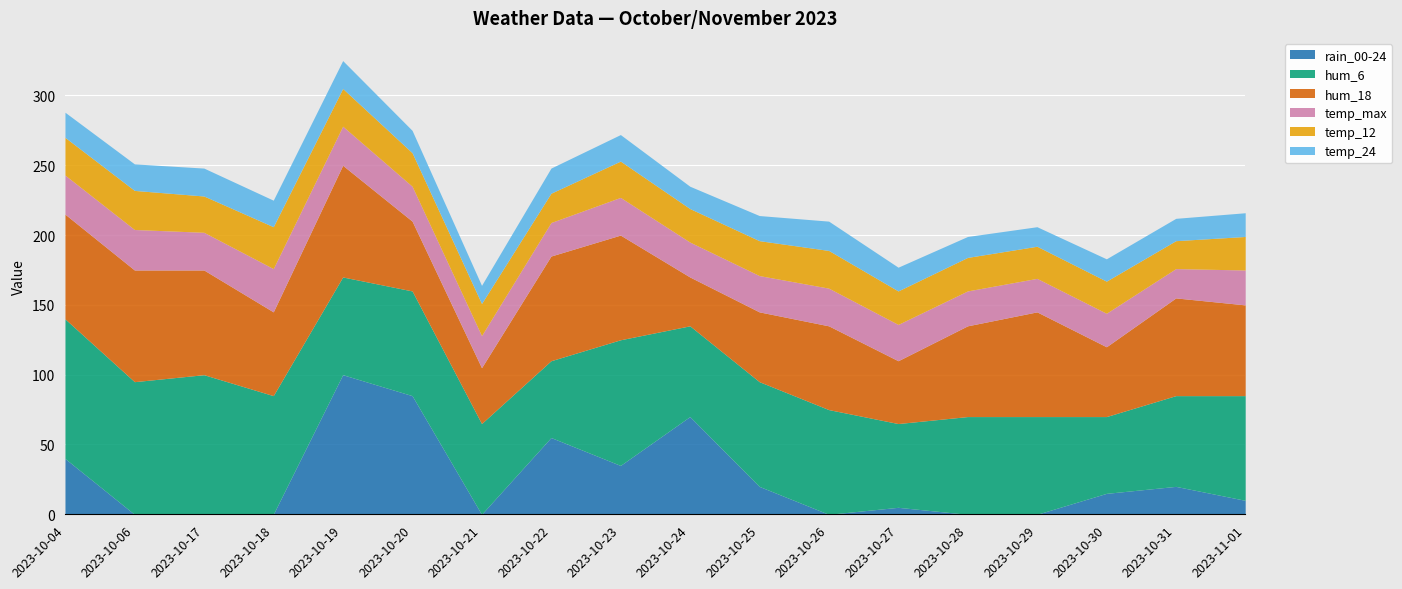

In rain_00-24, how many points are lower than both neighbors (excluding endpoints)?

3